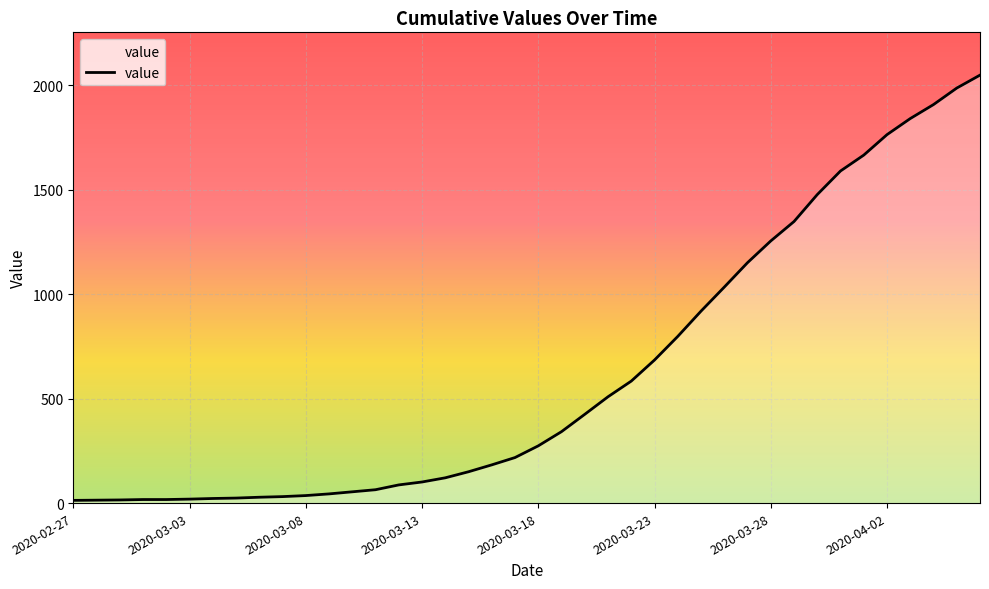

What is the difference between the maximum and minimum values?

2036